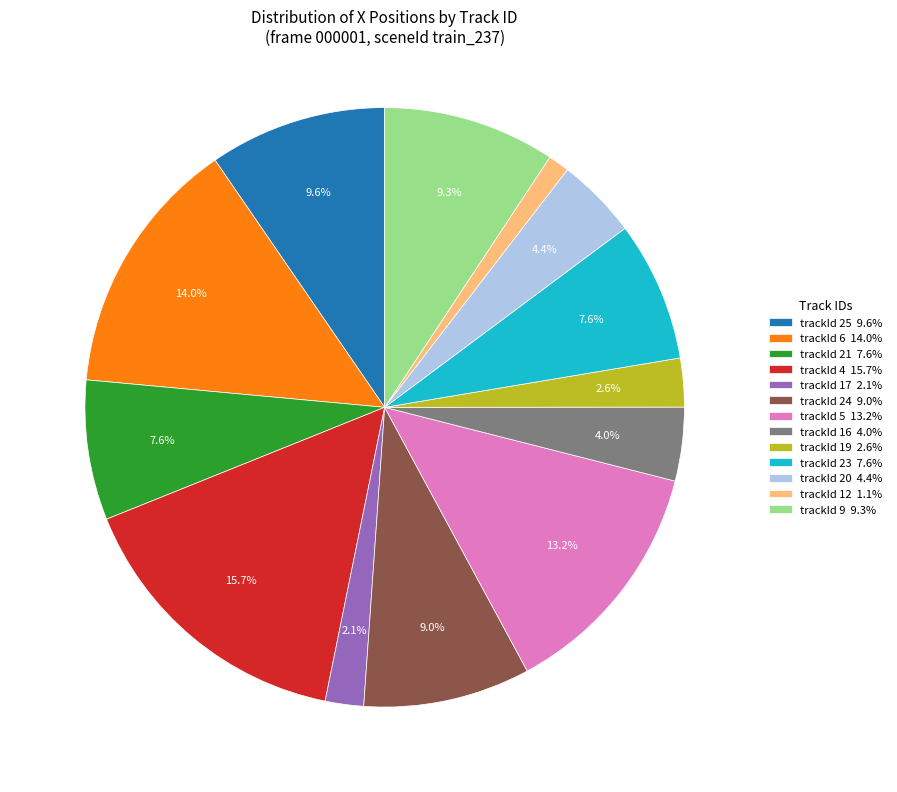

The trackId 23 slice represents 8% of the pie. True or false?

True